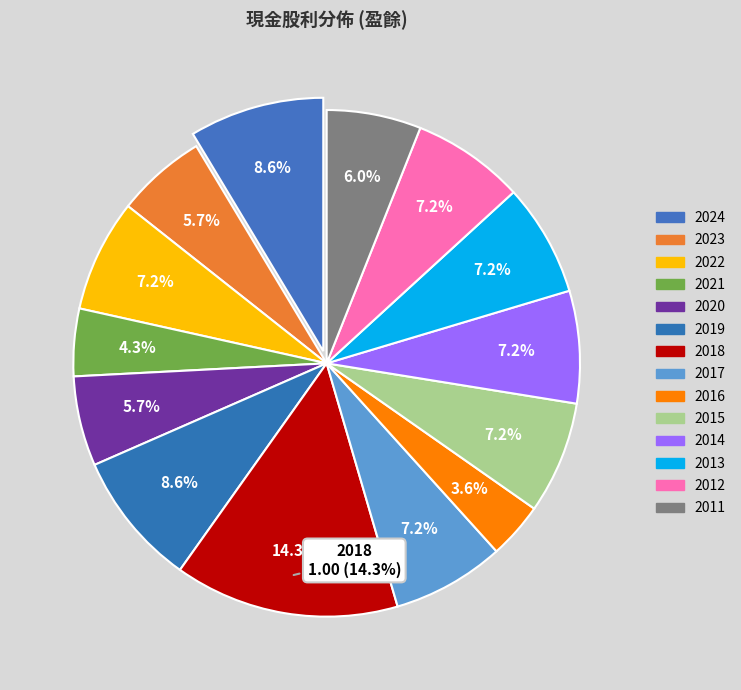

To the nearest percent, what portion does 2021 represent?

4%